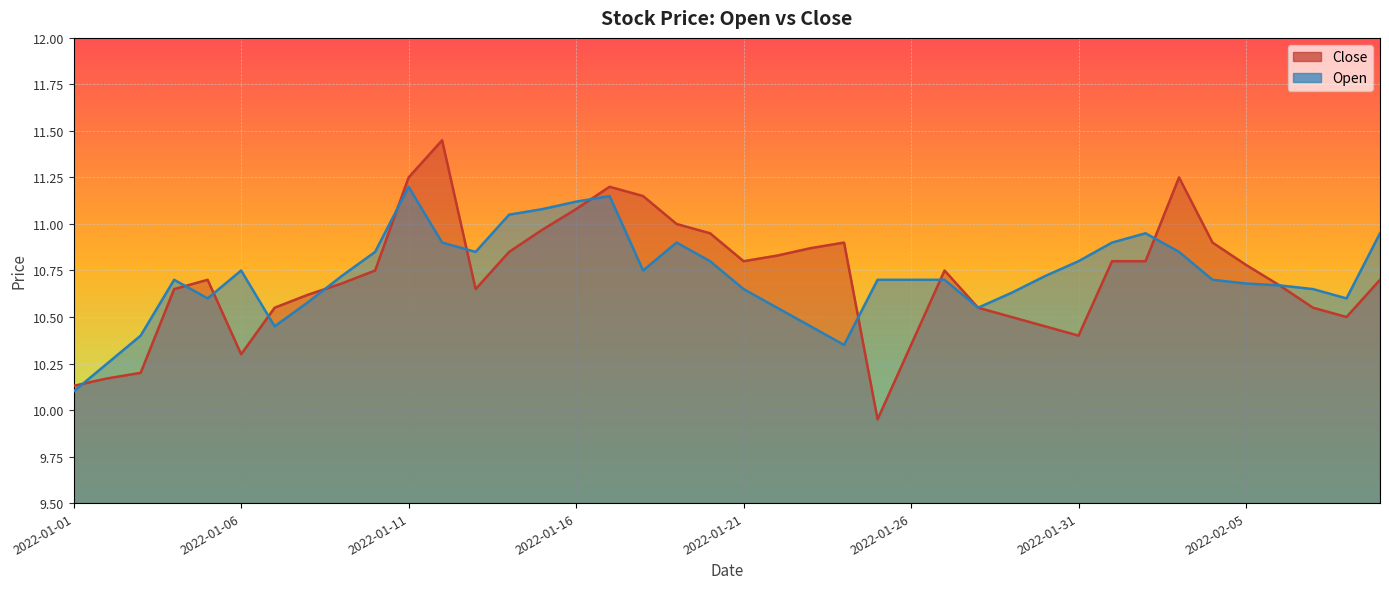

Reading left to right, list all the values displayed in this chart.

Close: 2022-01-01=10.1	2022-01-02=10.2	2022-01-03=10.2	2022-01-04=10.7	2022-01-05=10.7	2022-01-06=10.3	2022-01-07=10.6	2022-01-08=10.6	2022-01-09=10.7	2022-01-10=10.8	2022-01-11=11.2	2022-01-12=11.4	2022-01-13=10.7	2022-01-14=10.8	2022-01-15=11.0	2022-01-16=11.1	2022-01-17=11.2	2022-01-18=11.2	2022-01-19=11.0	2022-01-20=10.9	2022-01-21=10.8	2022-01-22=10.8	2022-01-23=10.9	2022-01-24=10.9	2022-01-25=9.9	2022-01-26=10.3	2022-01-27=10.8	2022-01-28=10.6	2022-01-29=10.5	2022-01-30=10.4	2022-01-31=10.4	2022-02-01=10.8	2022-02-02=10.8	2022-02-03=11.2	2022-02-04=10.9	2022-02-05=10.8	2022-02-06=10.7	2022-02-07=10.6	2022-02-08=10.5	2022-02-09=10.7
Open: 2022-01-01=10.1	2022-01-02=10.2	2022-01-03=10.4	2022-01-04=10.7	2022-01-05=10.6	2022-01-06=10.8	2022-01-07=10.4	2022-01-08=10.6	2022-01-09=10.7	2022-01-10=10.8	2022-01-11=11.2	2022-01-12=10.9	2022-01-13=10.8	2022-01-14=11.1	2022-01-15=11.1	2022-01-16=11.1	2022-01-17=11.2	2022-01-18=10.8	2022-01-19=10.9	2022-01-20=10.8	2022-01-21=10.7	2022-01-22=10.6	2022-01-23=10.4	2022-01-24=10.3	2022-01-25=10.7	2022-01-26=10.7	2022-01-27=10.7	2022-01-28=10.6	2022-01-29=10.6	2022-01-30=10.7	2022-01-31=10.8	2022-02-01=10.9	2022-02-02=10.9	2022-02-03=10.8	2022-02-04=10.7	2022-02-05=10.7	2022-02-06=10.7	2022-02-07=10.7	2022-02-08=10.6	2022-02-09=10.9